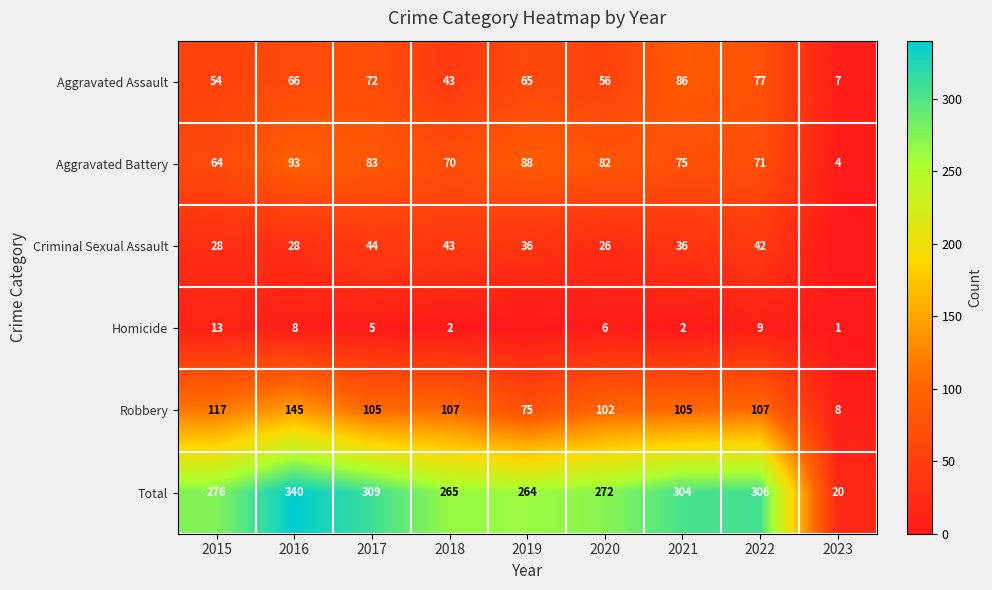

Is it true that Robbery equals 71 at 2020?

False